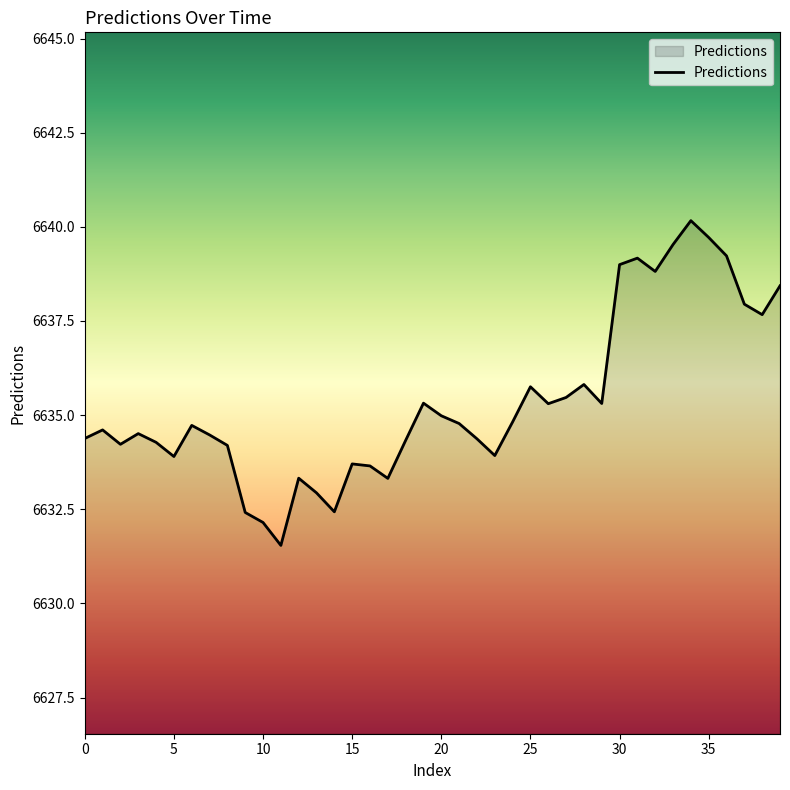

What is the minimum value shown in the chart?

6631.5